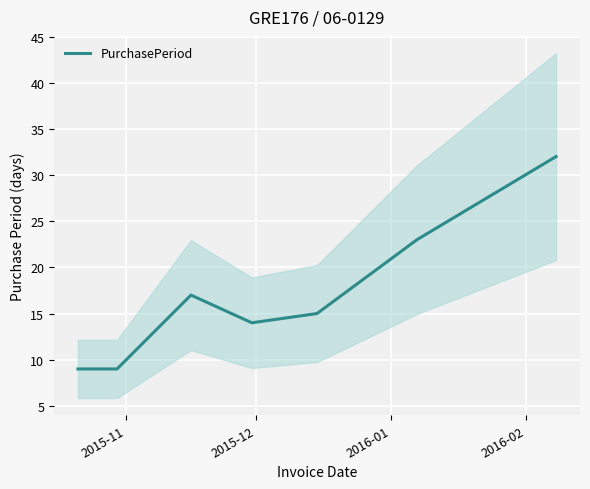

What is the minimum value shown in the chart?

9